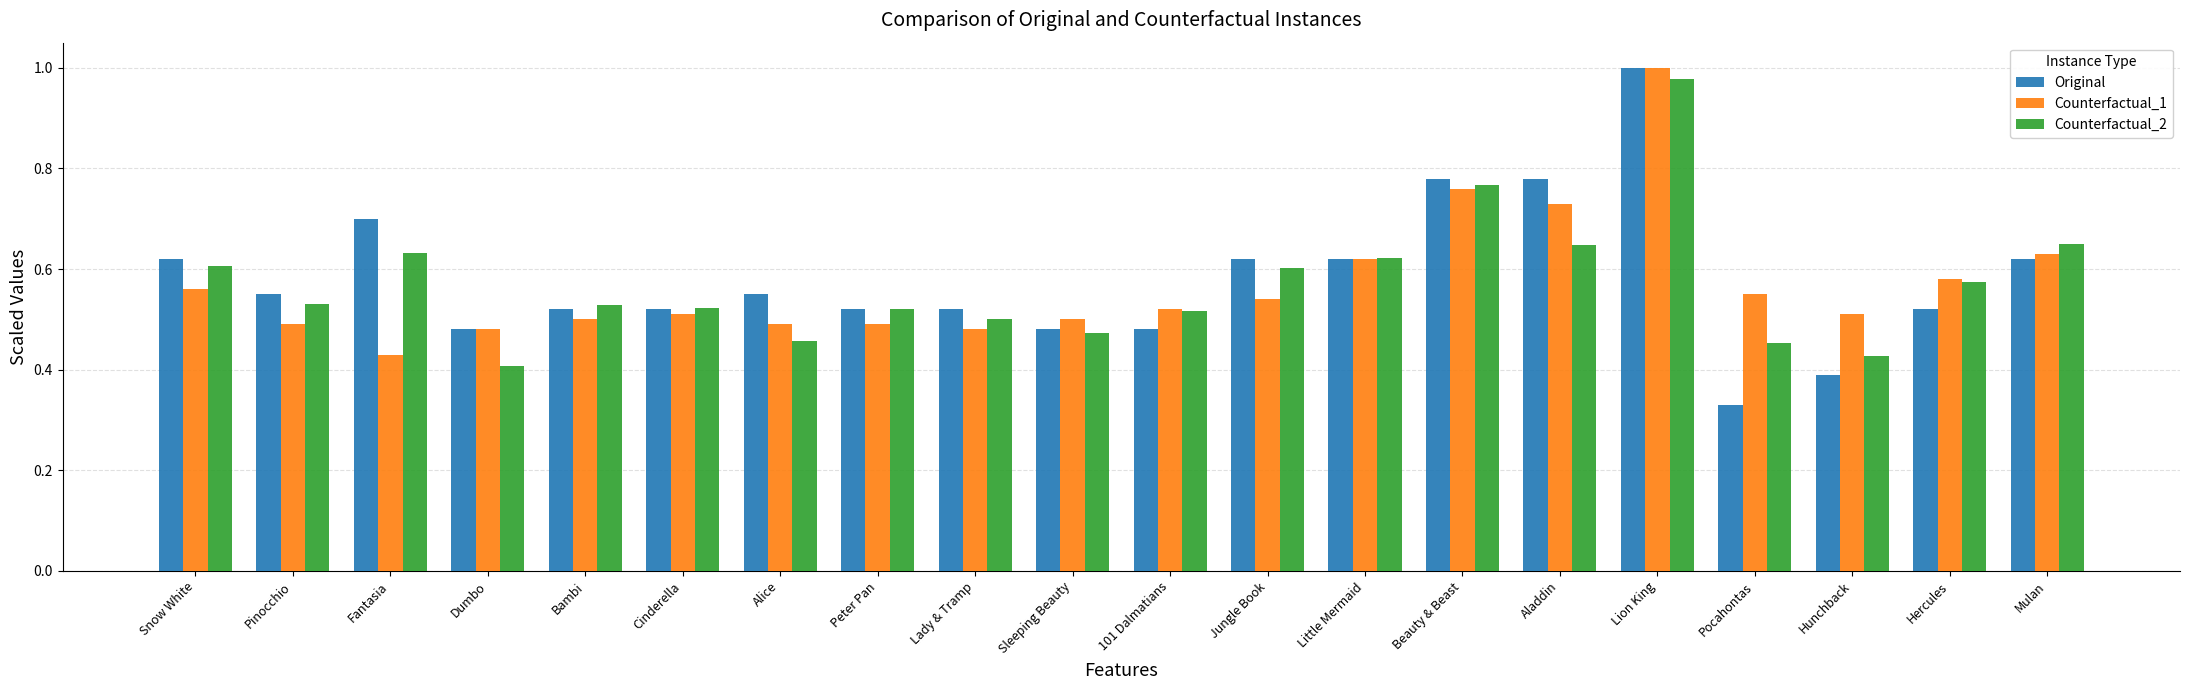

At which category does the chart reach its peak across all series?

Lion King